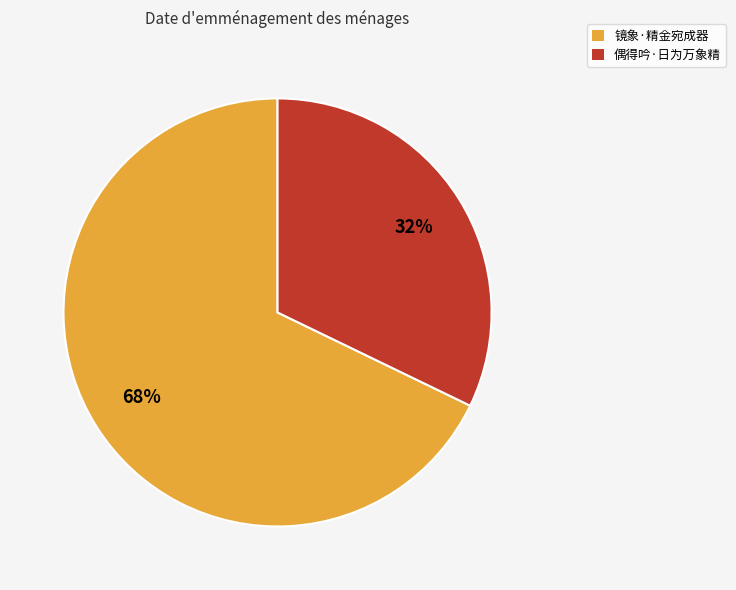

How many segments does this pie chart have?

2